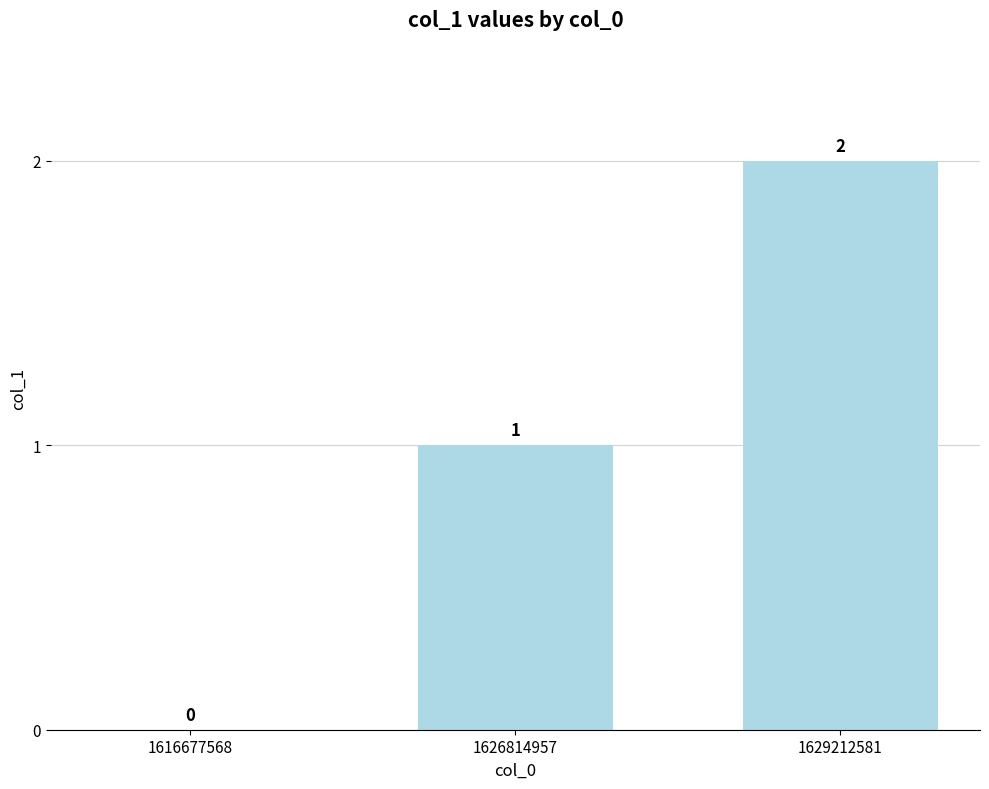

How many series are shown in this chart?

1